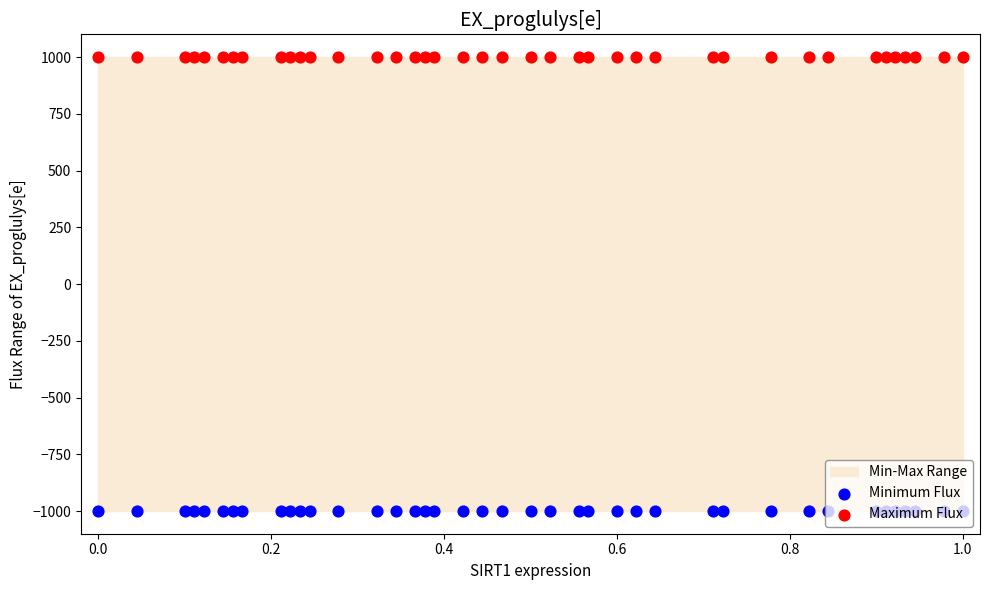

Which series has the widest spread of Y values?

Minimum Flux